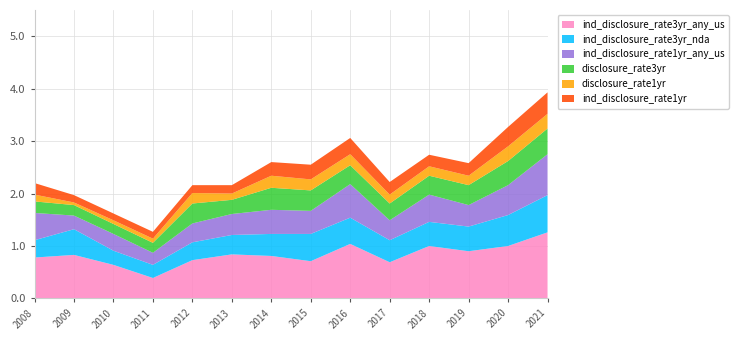

Reading left to right, extract all data points from this chart.

ind_disclosure_rate3yr_nda: 2008=0.3	2009=0.5	2010=0.3	2011=0.2	2012=0.3	2013=0.4	2014=0.4	2015=0.5	2016=0.5	2017=0.4	2018=0.5	2019=0.5	2020=0.6	2021=0.7
ind_disclosure_rate3yr_any_us: 2008=0.8	2009=0.8	2010=0.6	2011=0.4	2012=0.7	2013=0.8	2014=0.8	2015=0.7	2016=1.0	2017=0.7	2018=1.0	2019=0.9	2020=1.0	2021=1.3
disclosure_rate3yr: 2008=0.2	2009=0.2	2010=0.2	2011=0.2	2012=0.4	2013=0.3	2014=0.4	2015=0.4	2016=0.4	2017=0.3	2018=0.4	2019=0.4	2020=0.5	2021=0.5
ind_disclosure_rate1yr_any_us: 2008=0.5	2009=0.3	2010=0.3	2011=0.2	2012=0.4	2013=0.4	2014=0.5	2015=0.4	2016=0.6	2017=0.4	2018=0.5	2019=0.4	2020=0.6	2021=0.8
disclosure_rate1yr: 2008=0.1	2009=0.1	2010=0.1	2011=0.1	2012=0.2	2013=0.1	2014=0.2	2015=0.2	2016=0.2	2017=0.2	2018=0.2	2019=0.2	2020=0.3	2021=0.3
ind_disclosure_rate1yr: 2008=0.2	2009=0.1	2010=0.1	2011=0.1	2012=0.1	2013=0.2	2014=0.3	2015=0.3	2016=0.3	2017=0.2	2018=0.2	2019=0.2	2020=0.4	2021=0.4